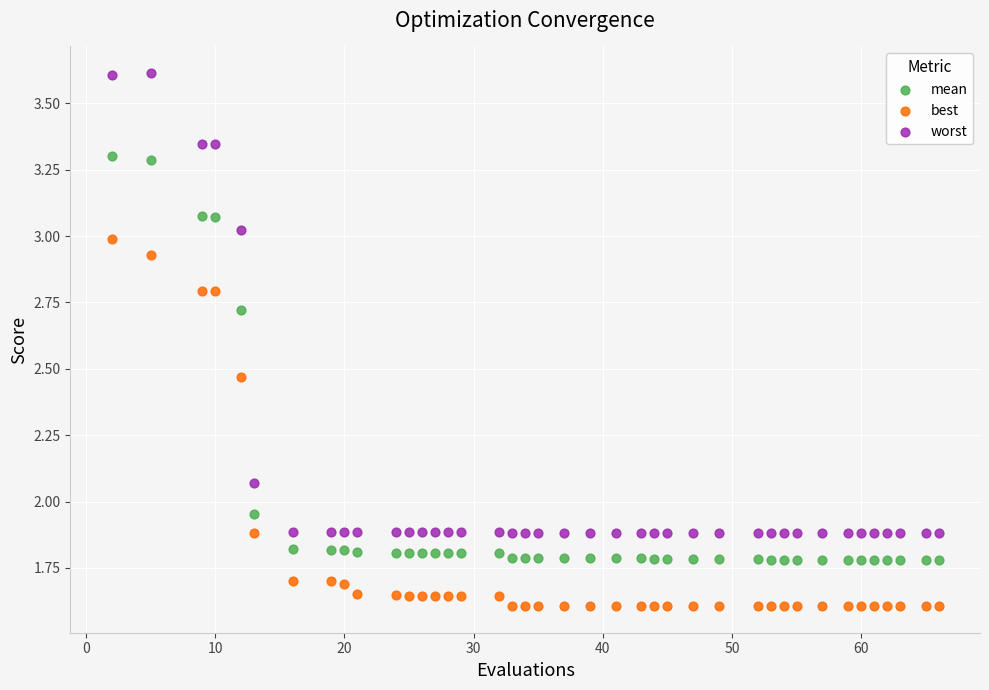

Which series has the widest spread of Y values?

worst